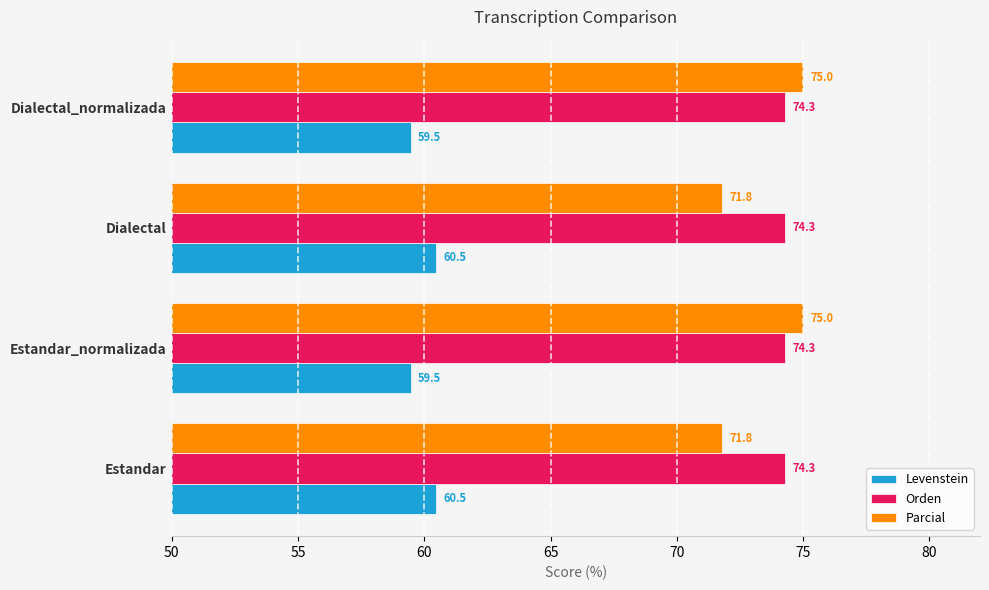

What is the minimum value for Levenstein?

59.5